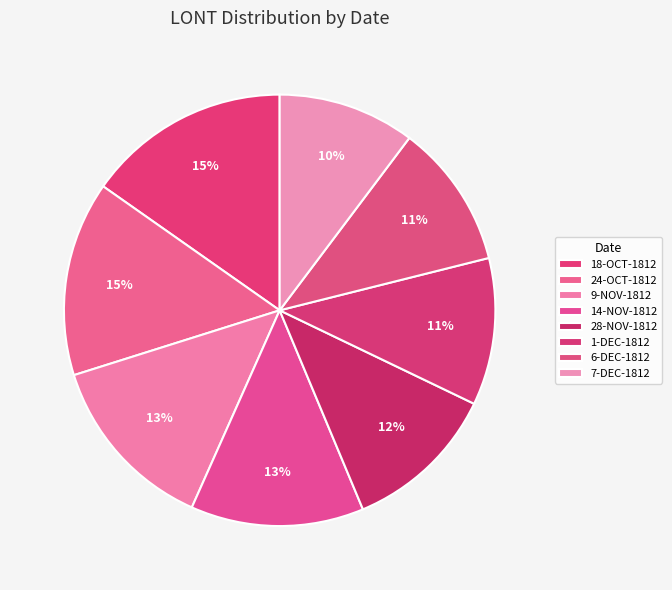

Which slice is the largest?

18-OCT-1812